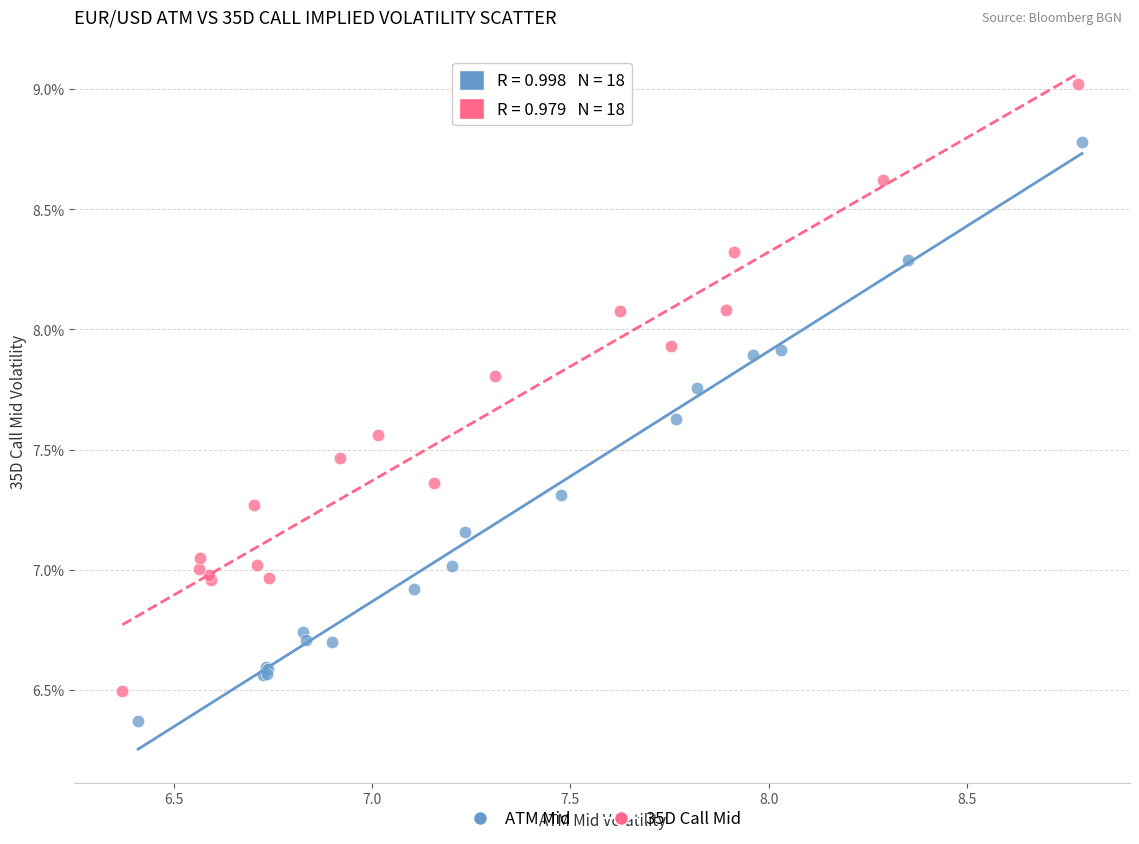

Which series contains the highest Y value?

35D Call Mid